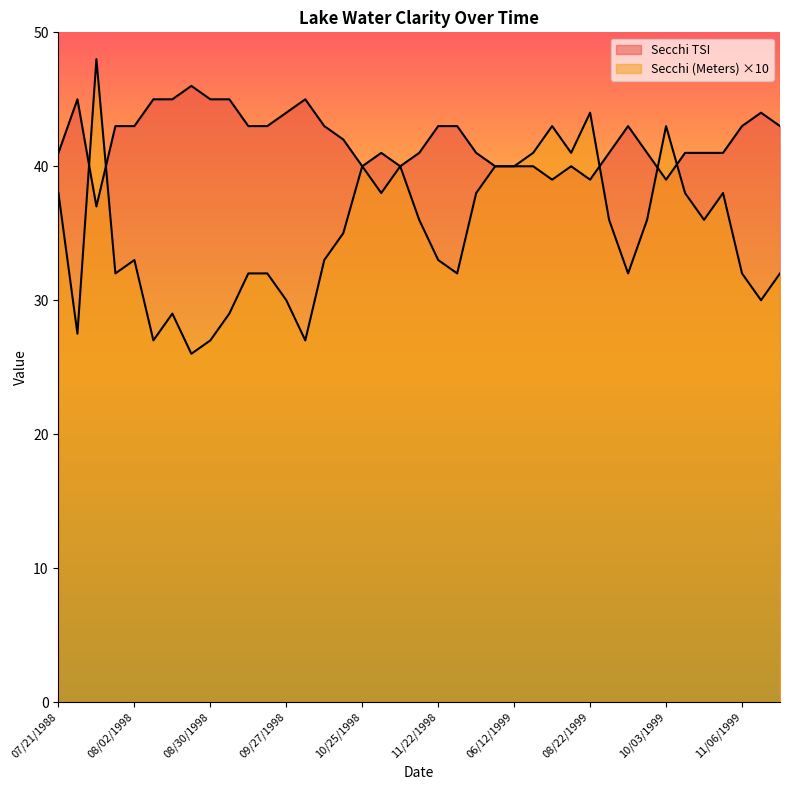

How many lines are shown in the chart?

2